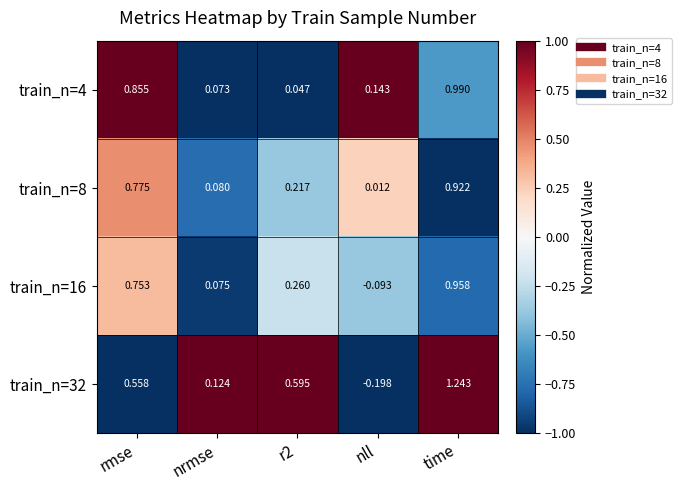

Which category has the highest value in the train_n=16 series?

time